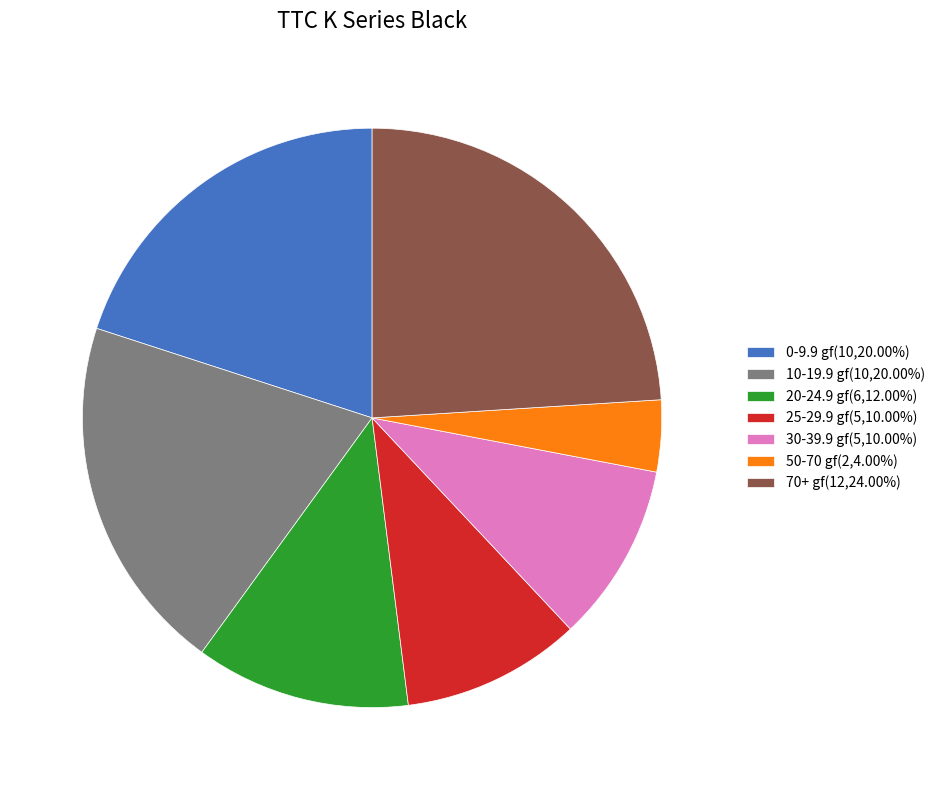

Is there any slice that represents more than half of the pie?

No